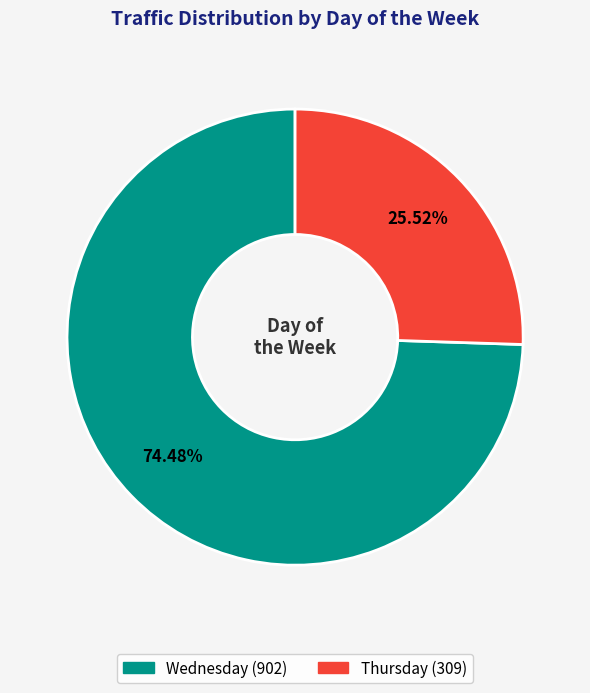

Is there a majority slice in this chart?

Yes